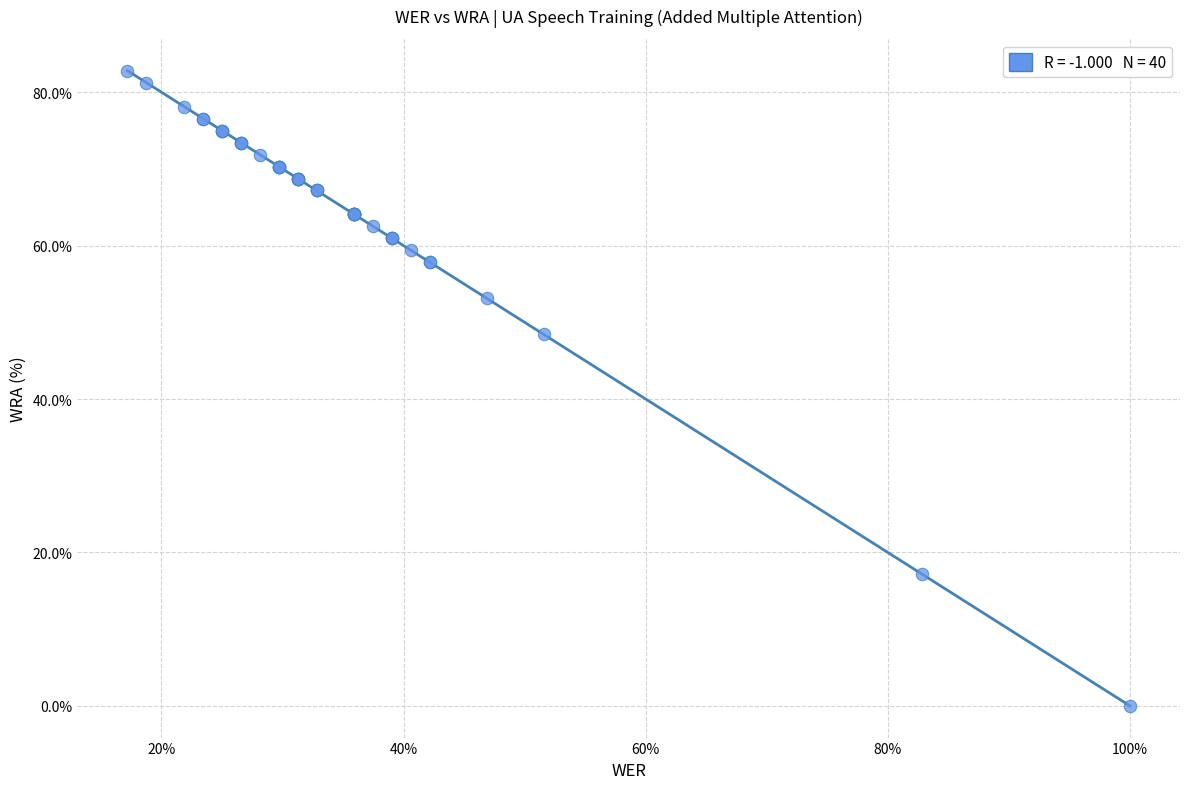

What Y value in the scatter plot is closest to 41?

48.4